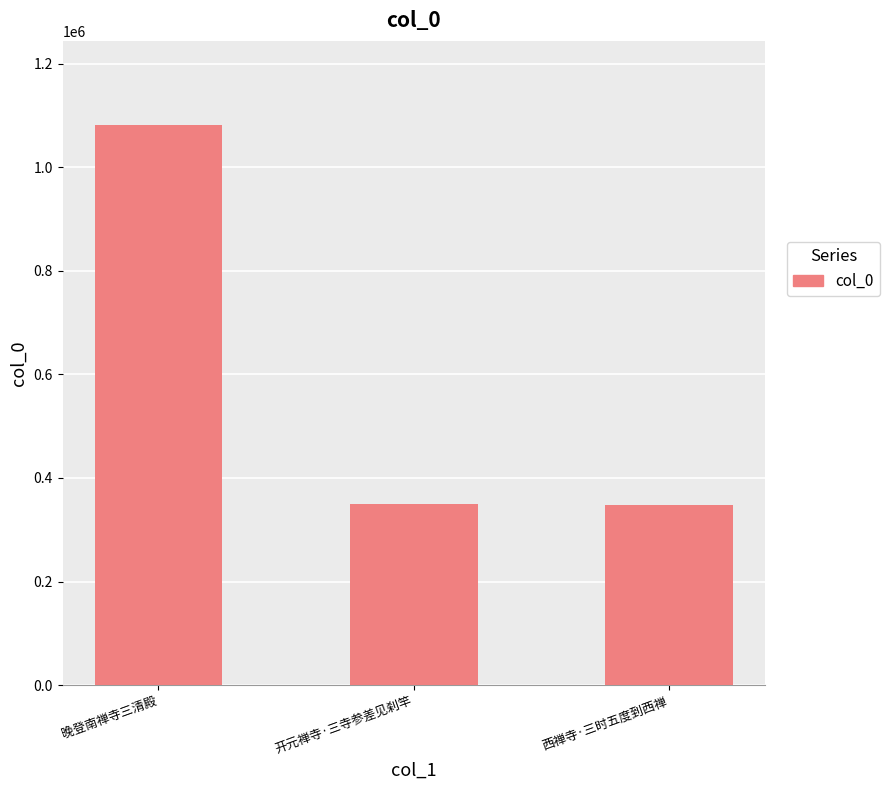

What is the change in value from 晚登南禅寺三清殿 to 西禅寺·三时五度到西禅?

-734241